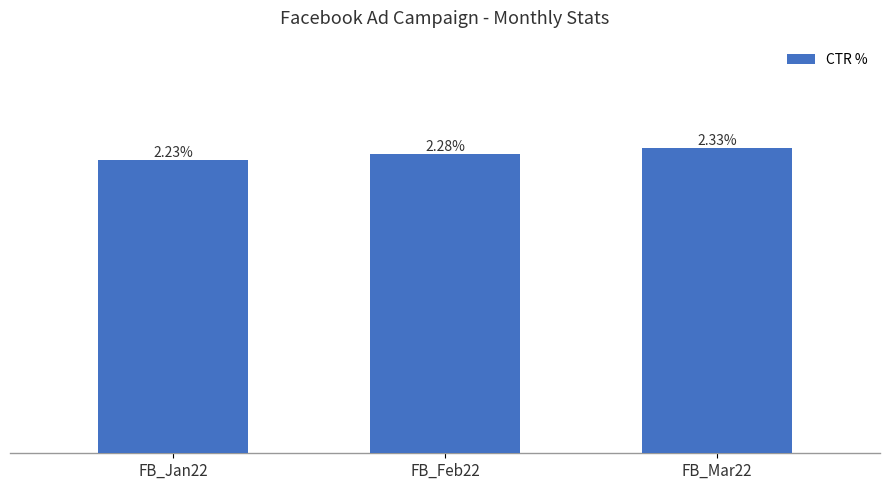

Does the chart contain any negative values?

No